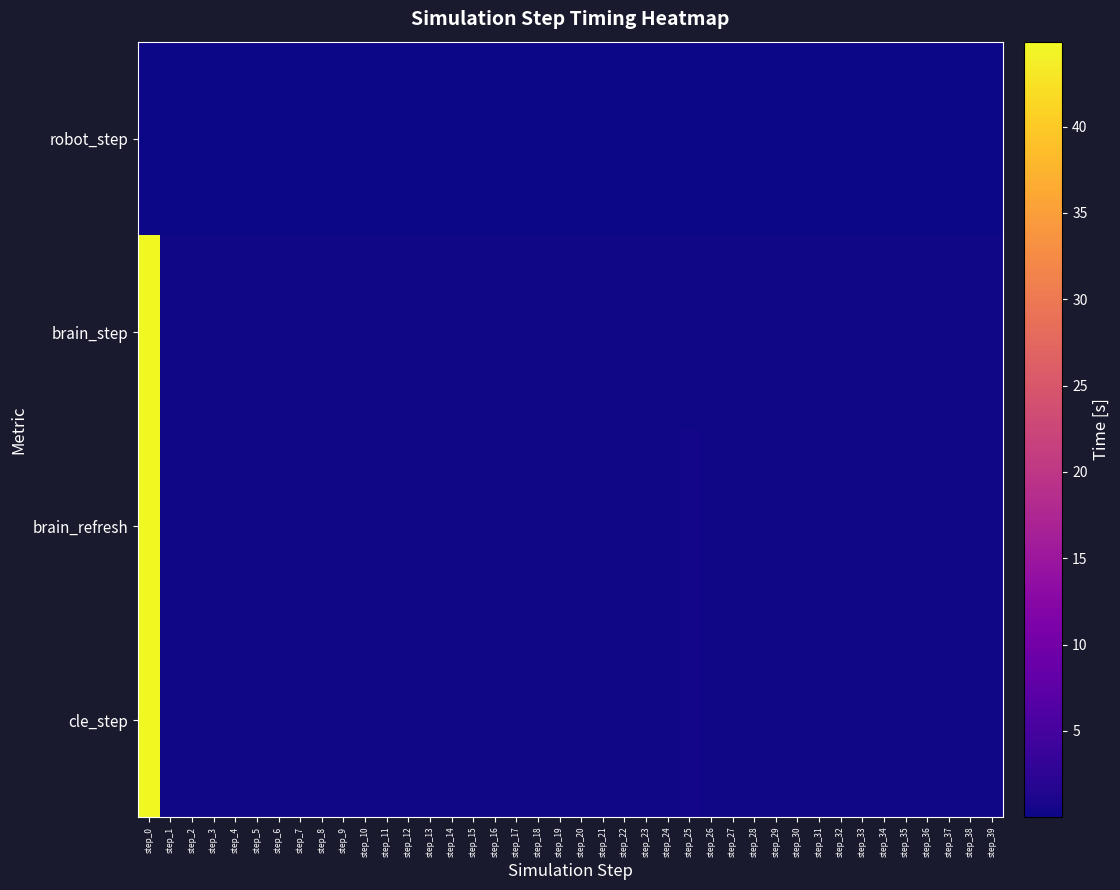

Between step_32 and step_39, which is larger?

step_32